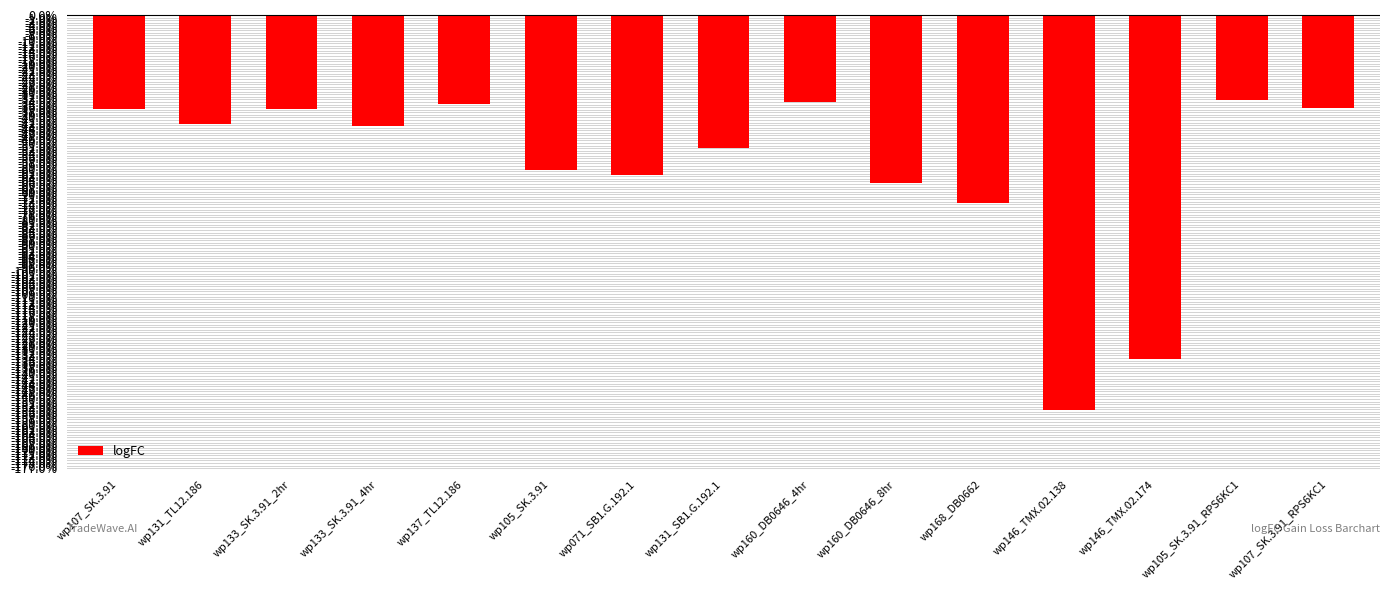

What is the smallest value displayed?

-1.5